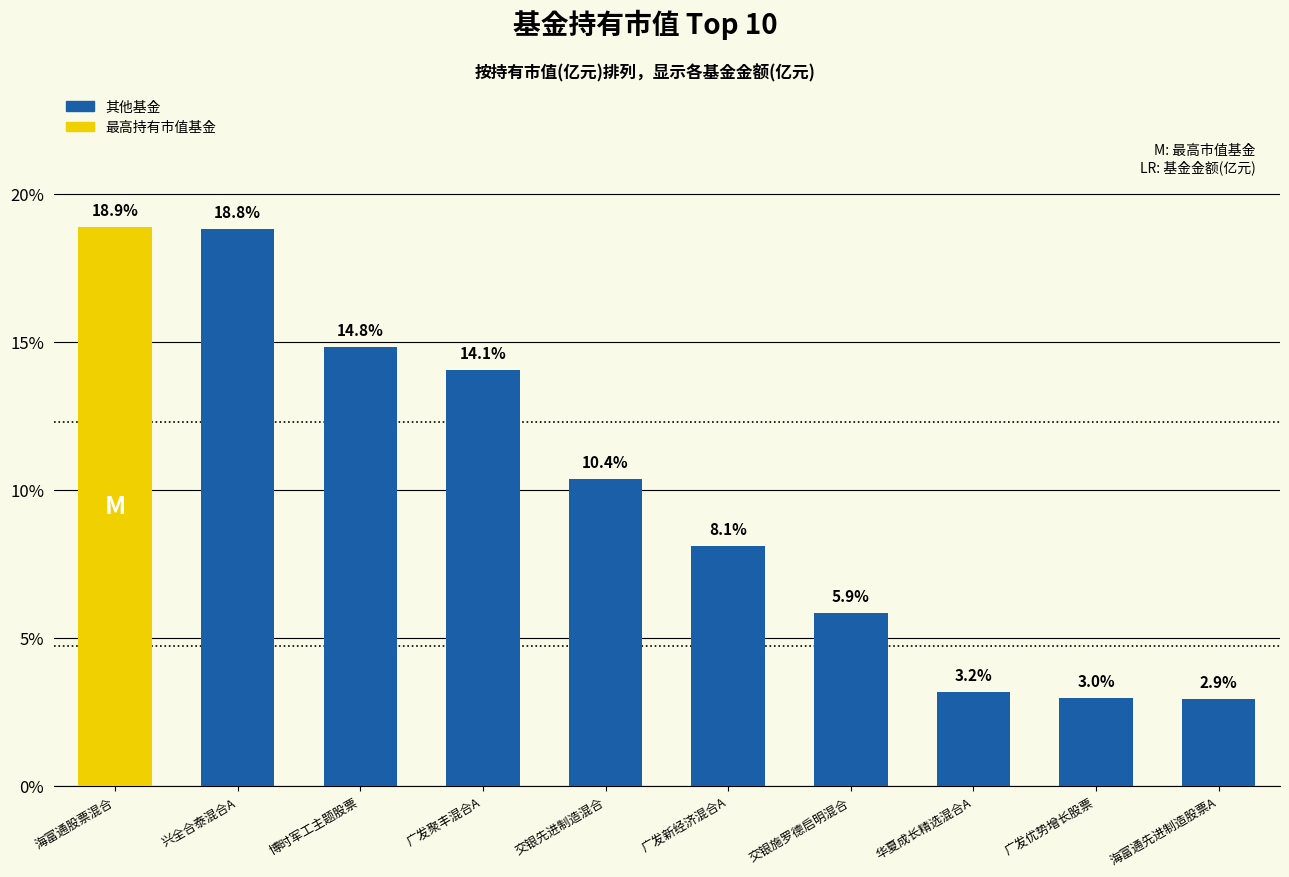

Reading left to right, extract all data points from this chart.

18.9	18.8	14.8	14.1	10.4	8.1	5.9	3.2	3.0	2.9